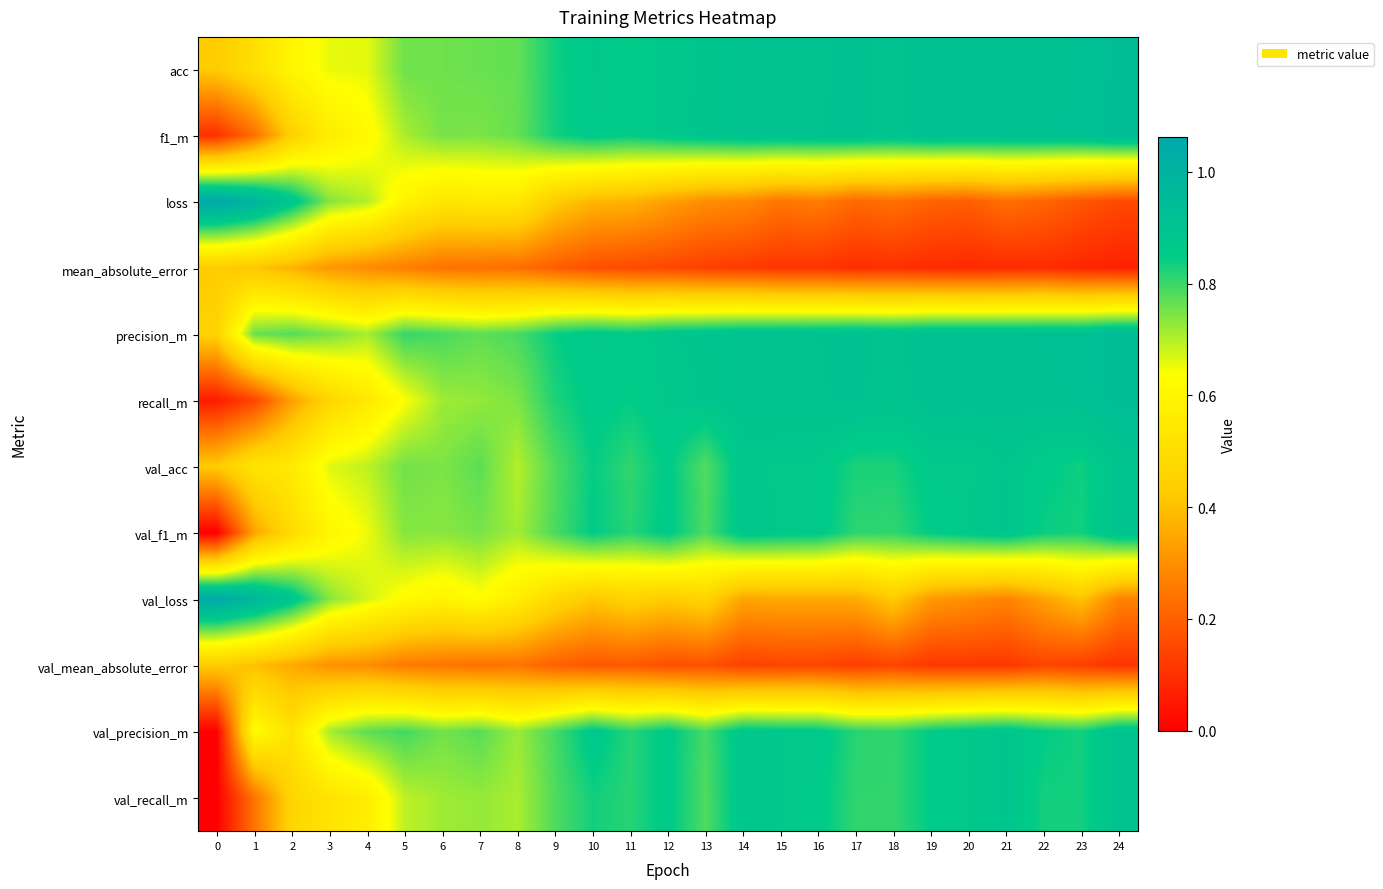

At which category is the sum across all series the highest?

10